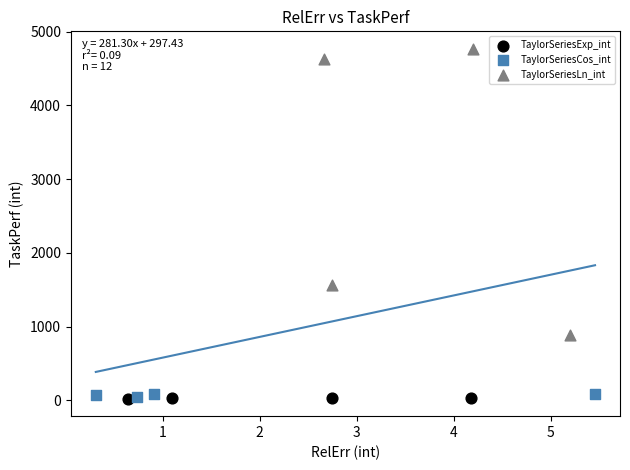

Which series reaches the maximum Y coordinate?

TaylorSeriesLn_int